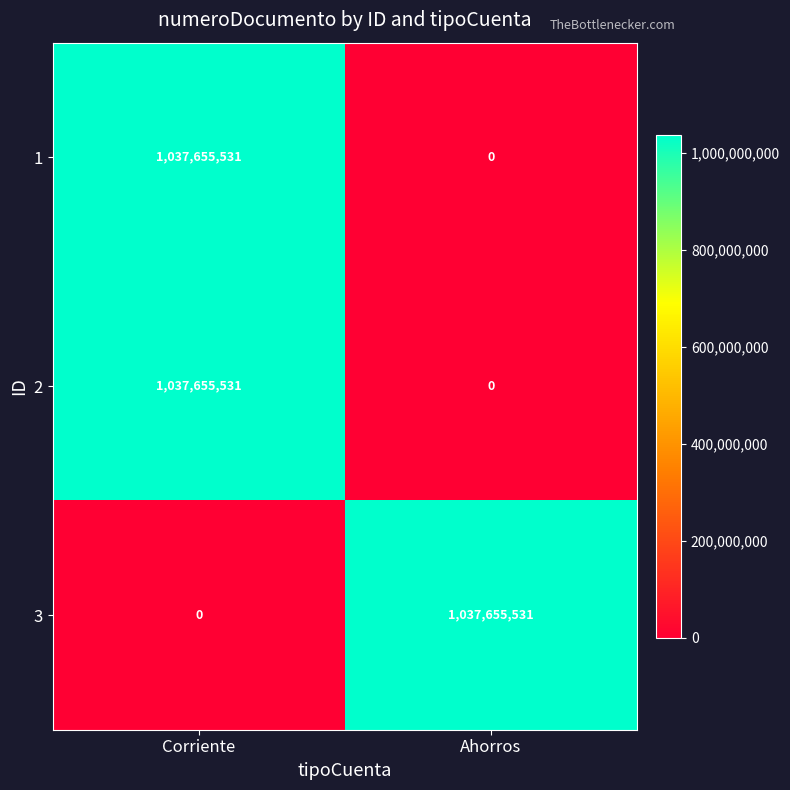

What is the spread (max minus min) of values at Ahorros?

1037655531